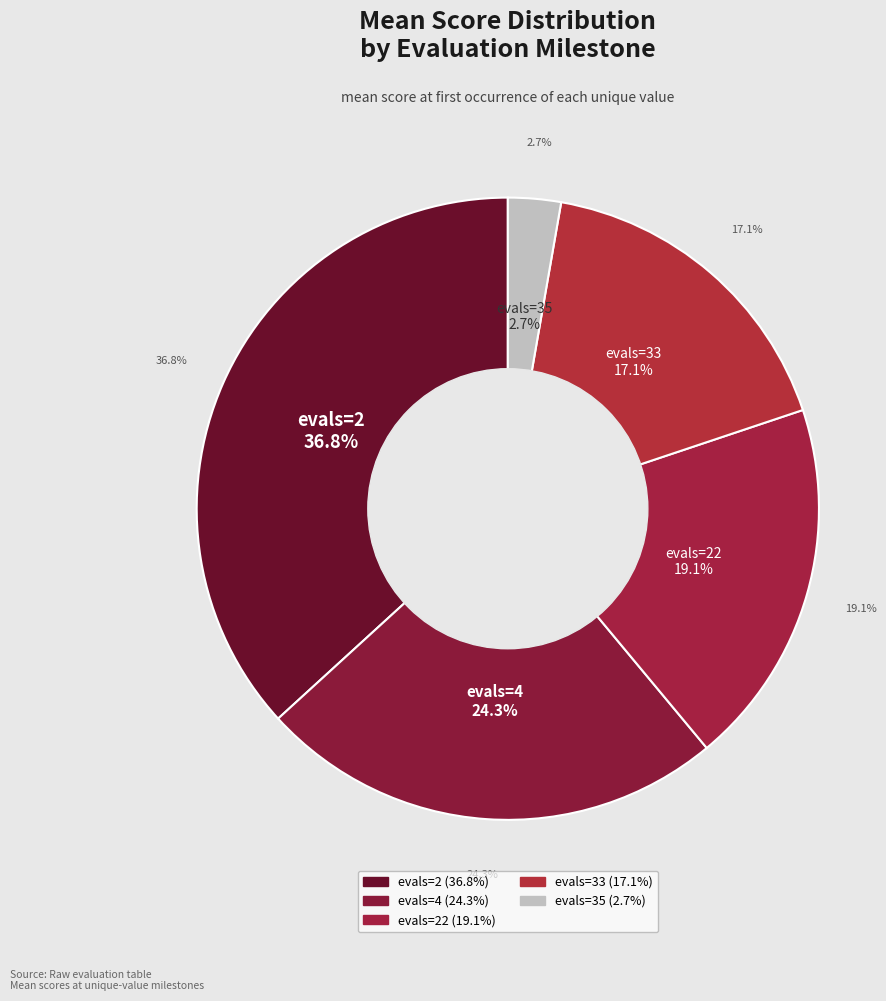

Does evals=22 account for over 50% of the chart?

No